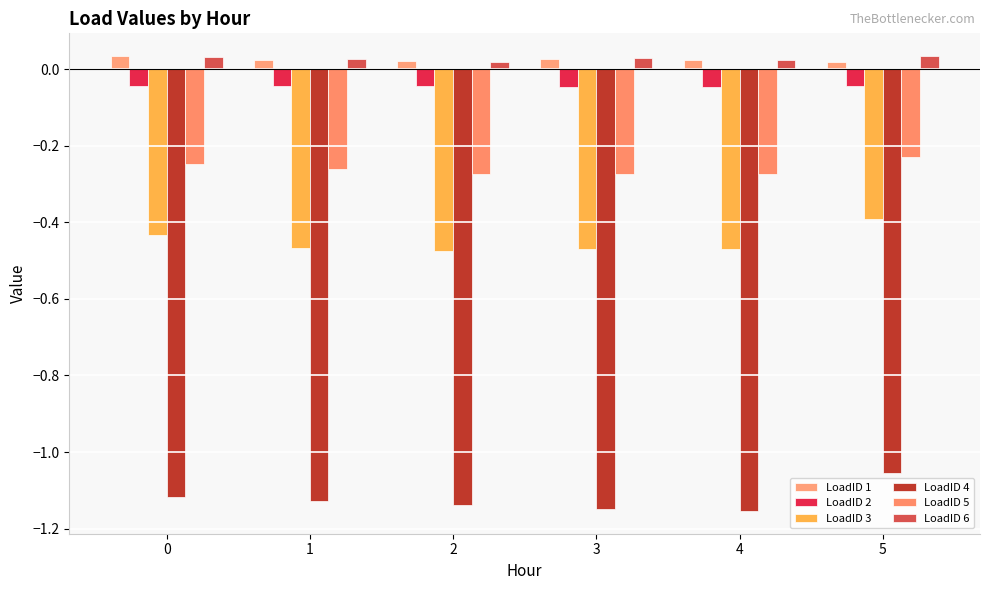

What is the value of the LoadID 4 bar at the 3rd from the left?

-1.1